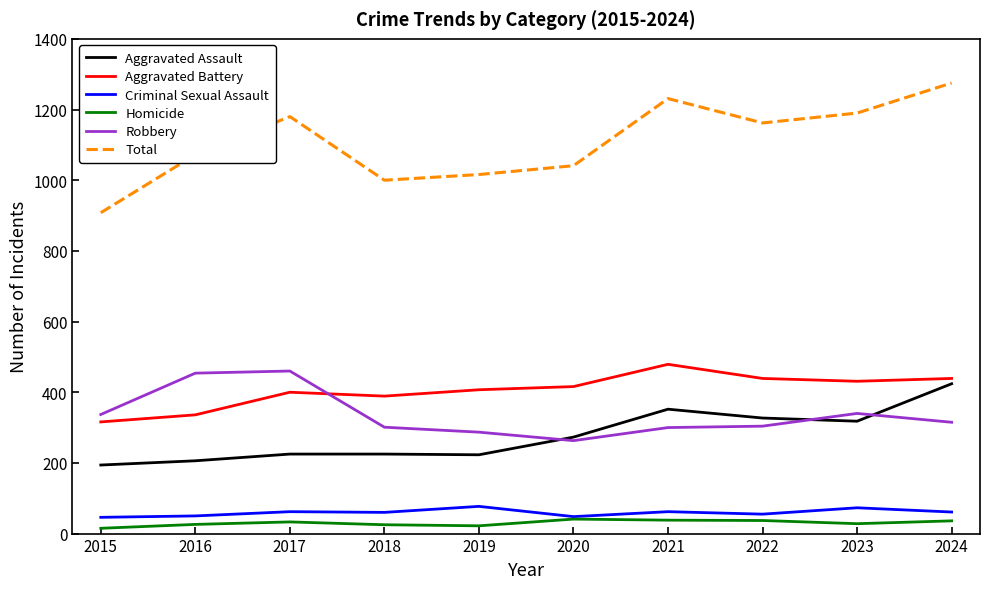

At which category does the chart reach its peak across all series?

2024